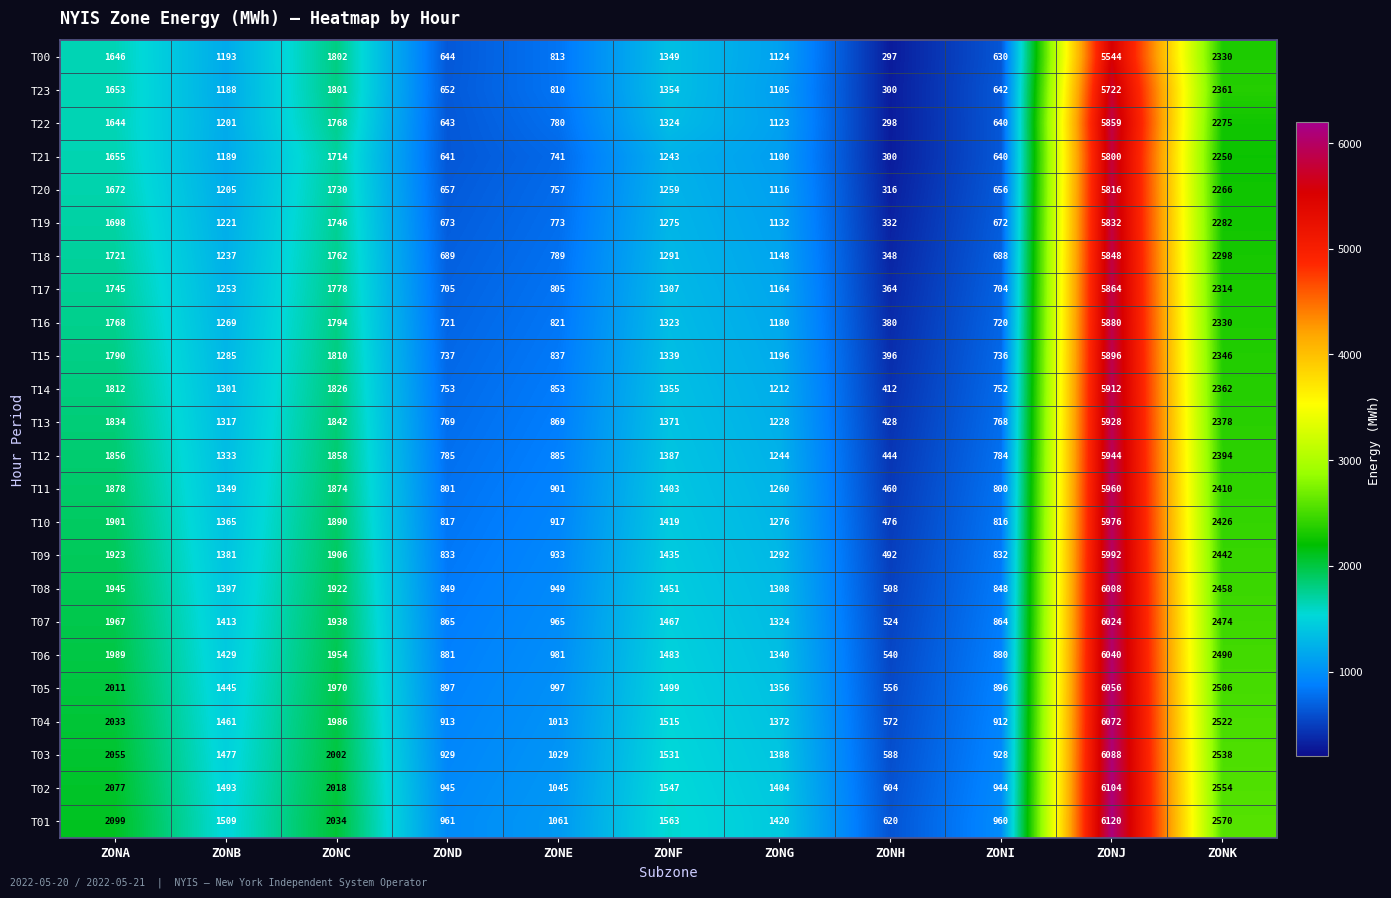

True or false: T22 has a value of 531 at ZONE.

False